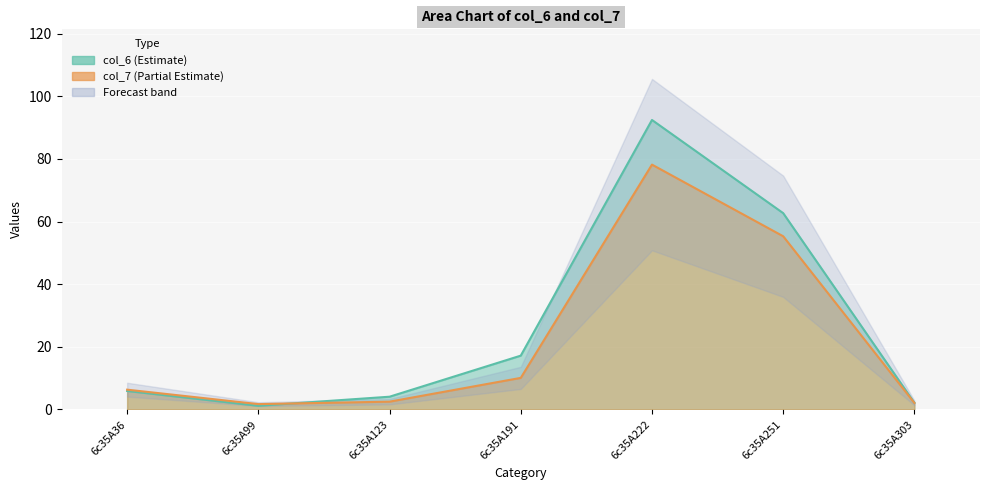

Between 6c35A222 and 6c35A251, which series saw the biggest shift?

col_6